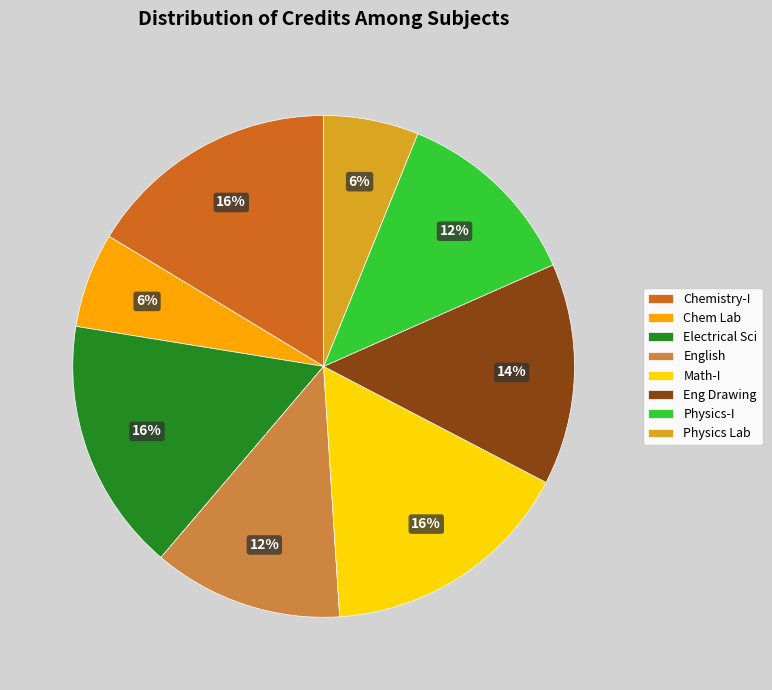

Between Math-I and Physics-I, which is larger?

Math-I